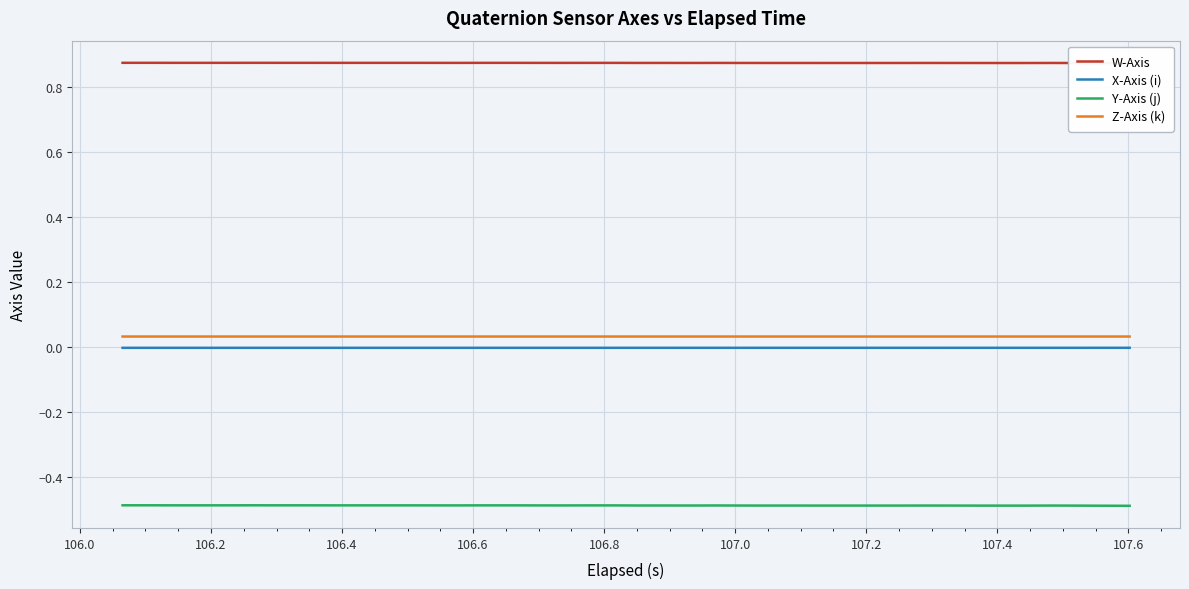

True or false: Z-Axis (k) and X-Axis (i) intersect in this chart.

False